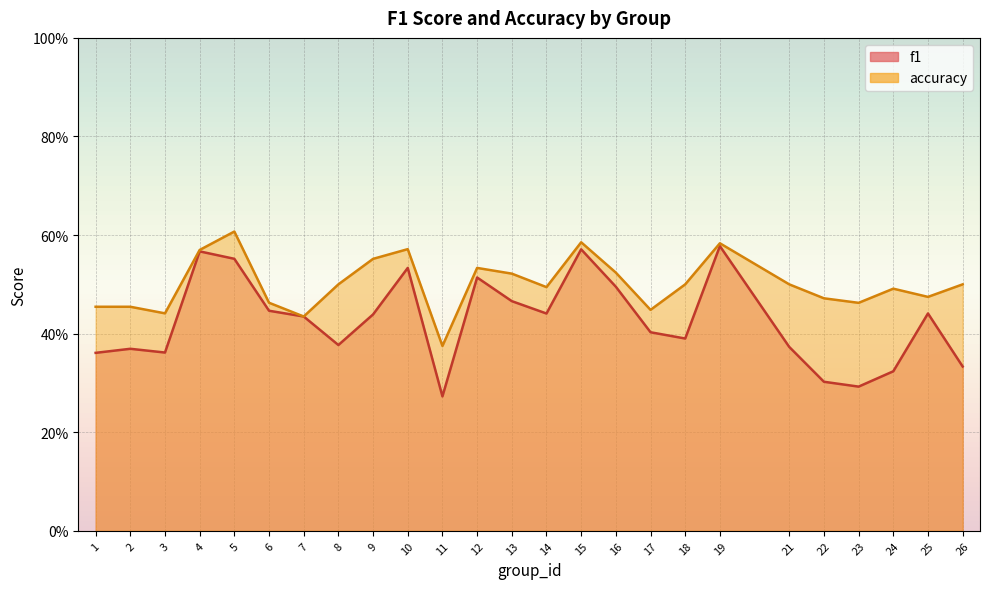

What is the total value across all series at 3?

0.8